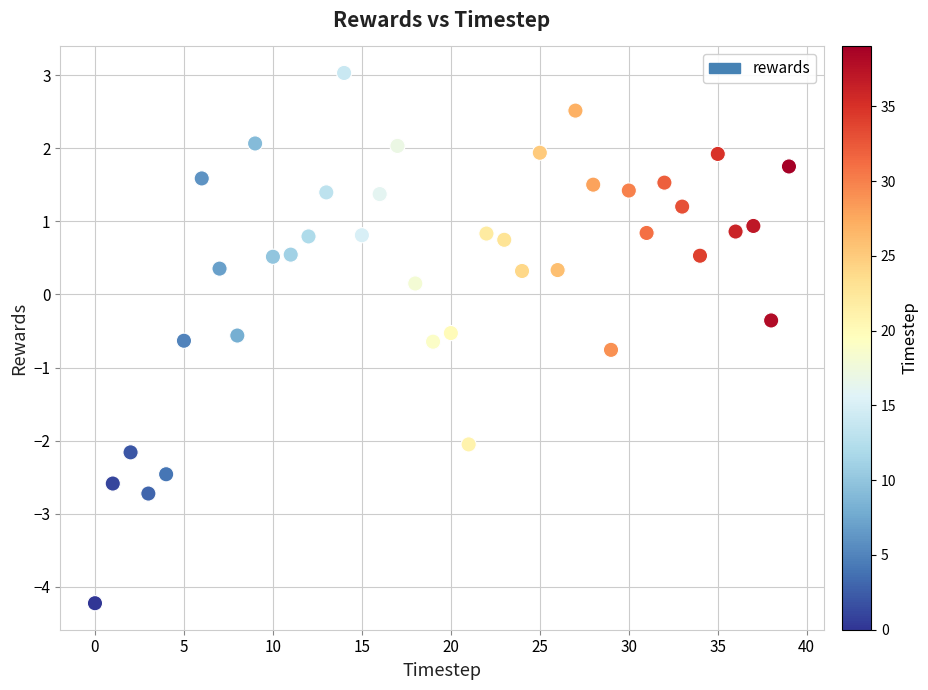

What is the range of Y values (max minus min)?

7.3